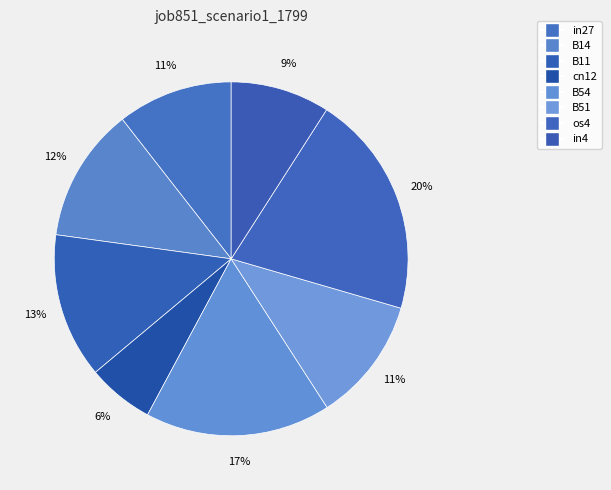

Does os4 represent more than half of the total?

No